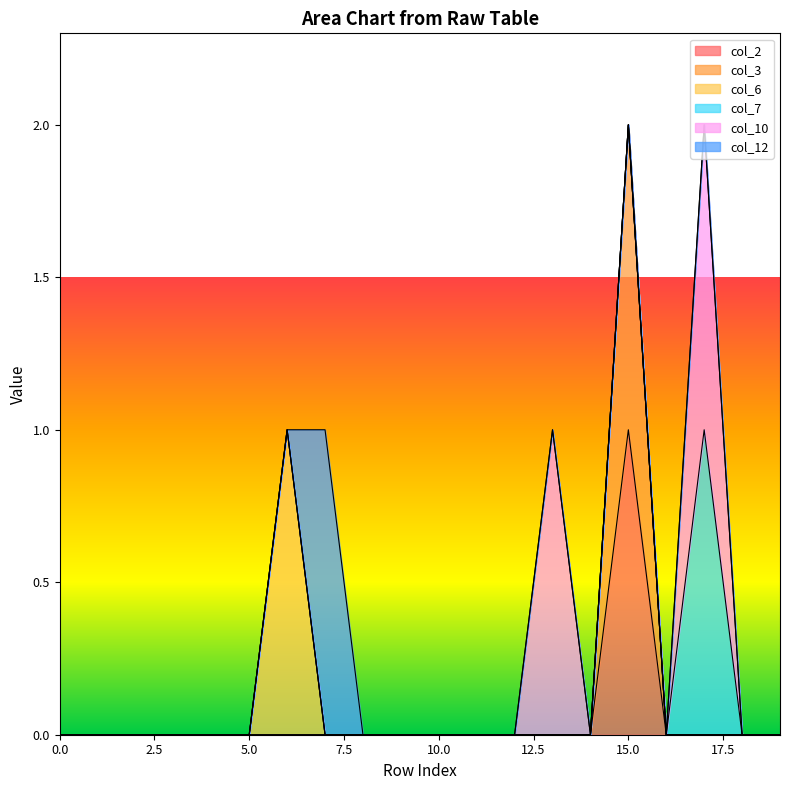

Count the number of categories in the chart.

20